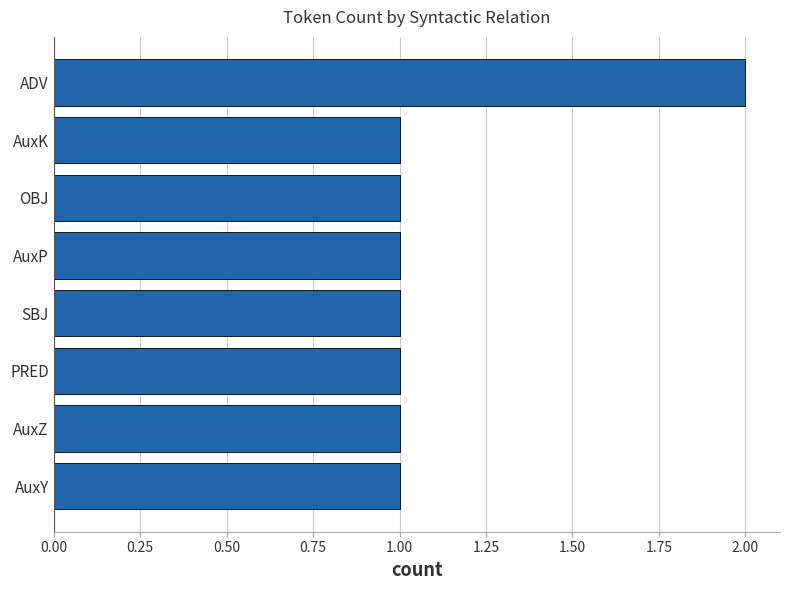

Reading bottom to top, extract all data points from this chart.

1	1	1	1	1	1	1	2